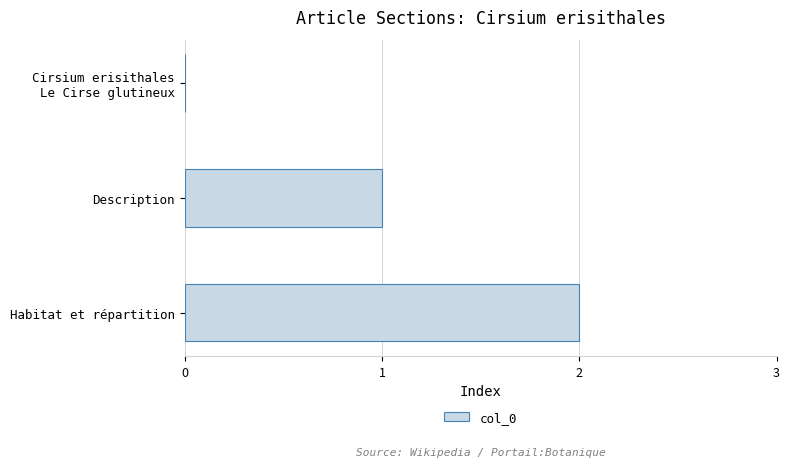

At which category does the chart reach its peak across all series?

Habitat et répartition